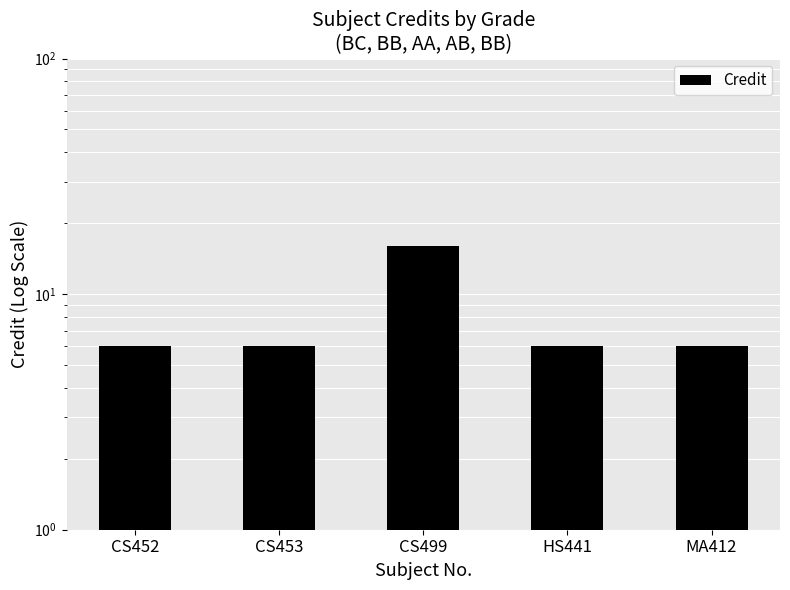

What is the sum of the values at HS441 and CS452?

12